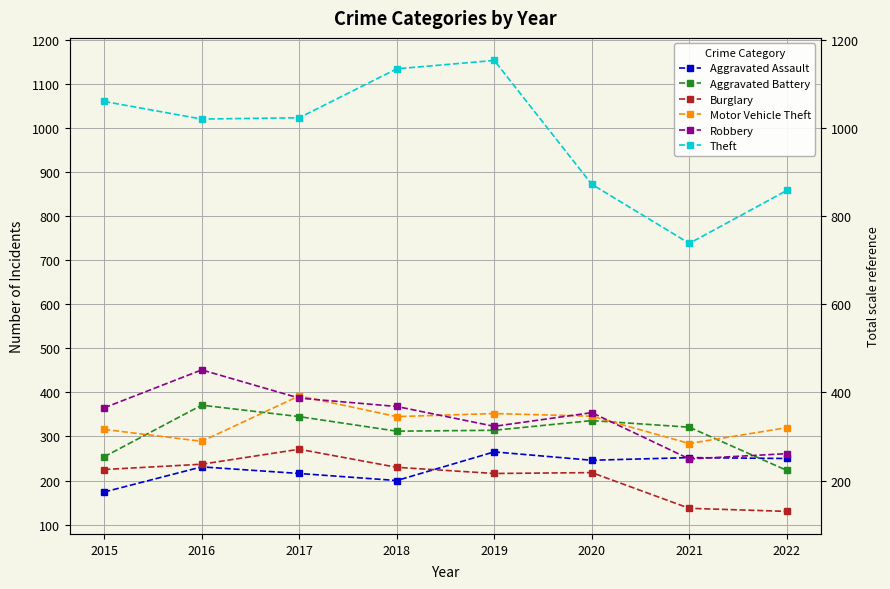

Which series has the largest total across all categories?

Theft